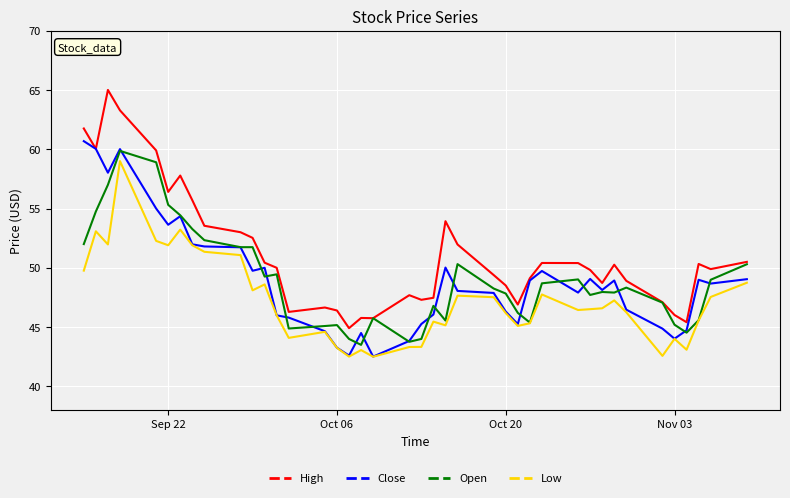

Which series has the largest total across all categories?

High